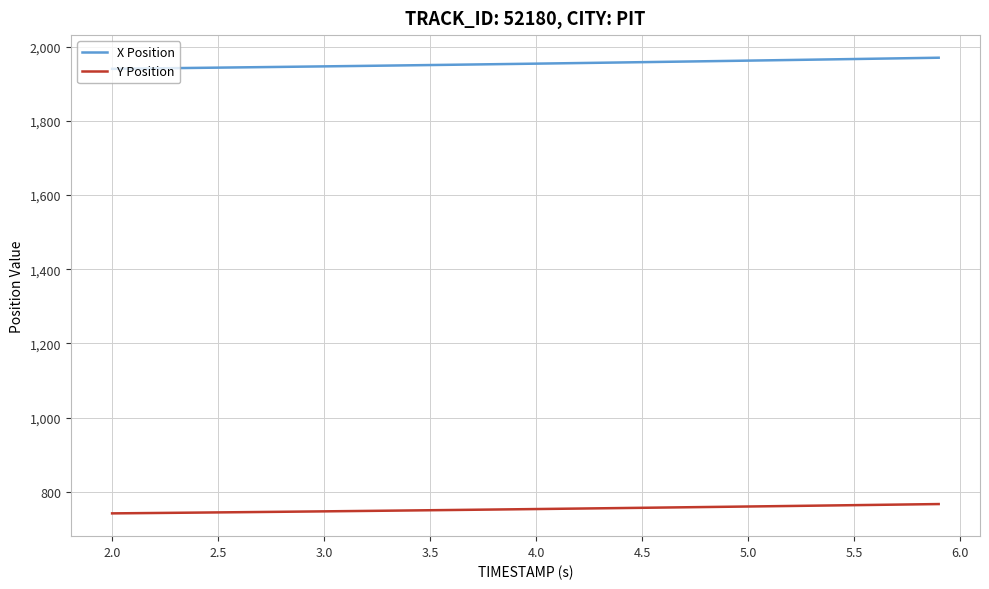

What is the sum of all Y Position values?

30135.4